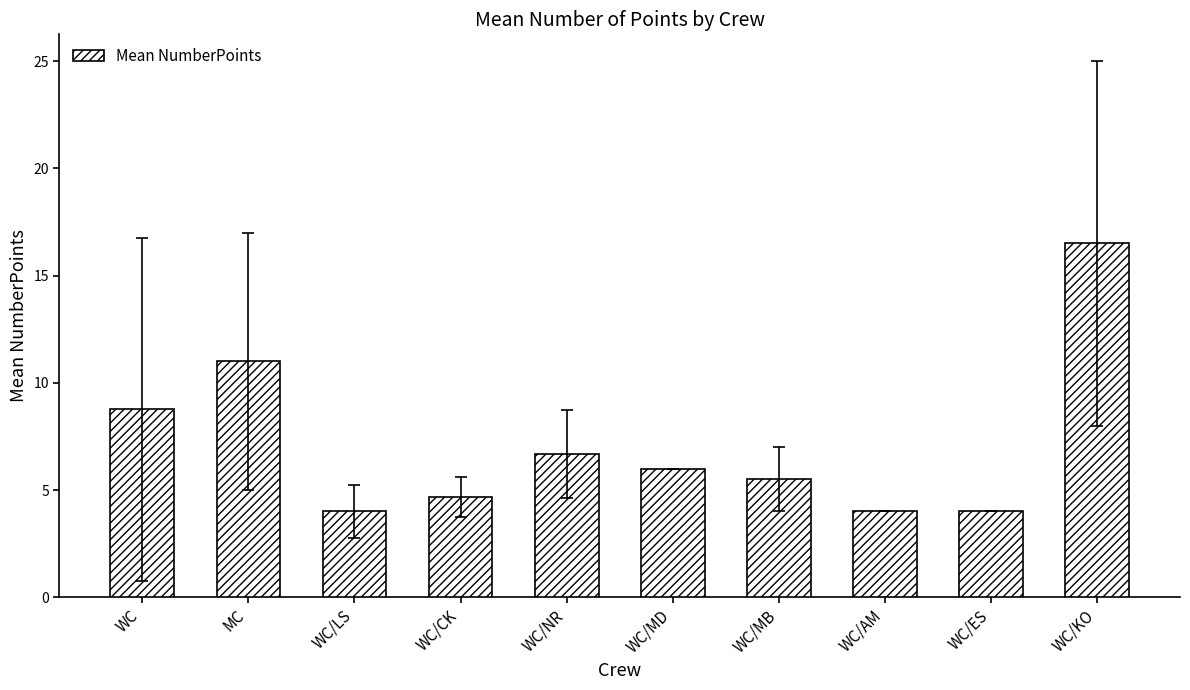

What position from the left is MC?

2